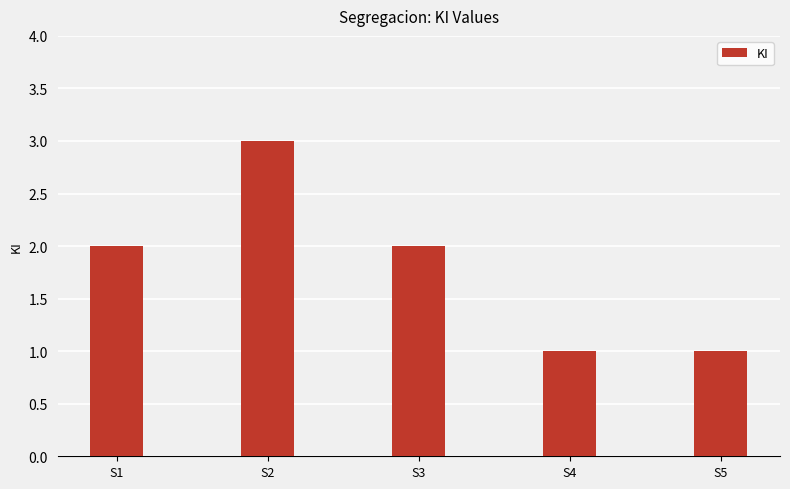

Which has a higher value, S4 or S2?

S2